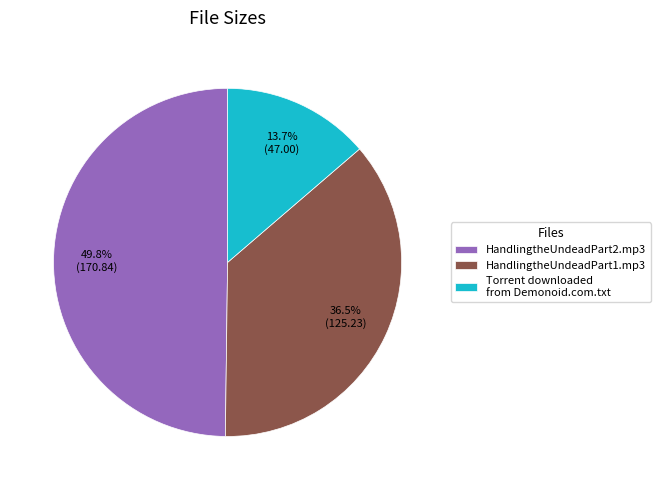

True or false: HandlingtheUndeadPart1.mp3 accounts for 30% of the total.

False